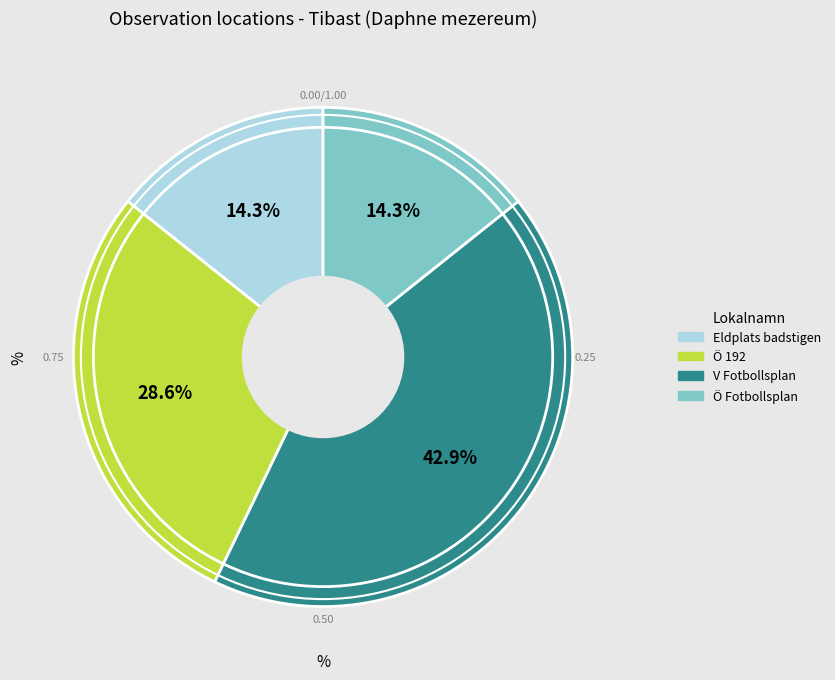

What is the largest slice in the pie chart?

V Fotbollsplan